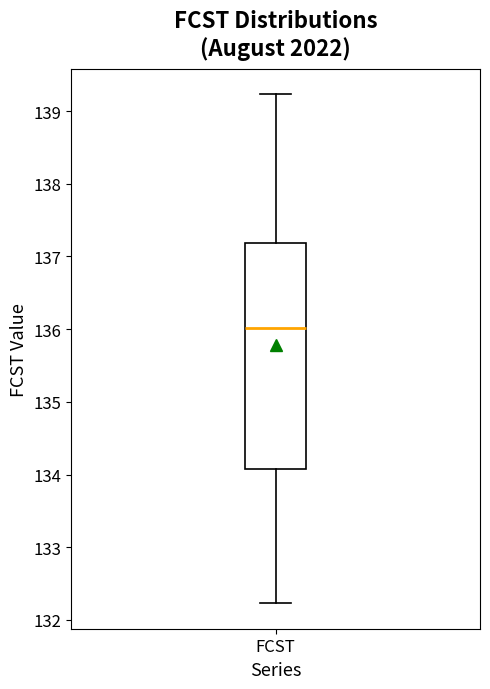

Read this box plot against the y-axis: the position of the median line, the range covered by the box, and the ends of both whiskers. The values are not printed on the chart, so give them approximately, as read against the axis.

median 136.0, box 134.1 to 137.2, whiskers 132.2 to 139.2